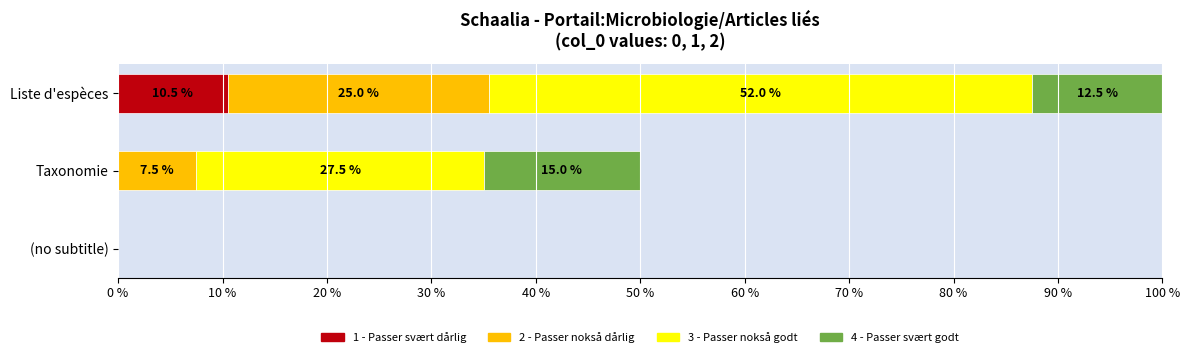

What are all the series names shown in the legend?

1 - Passer svært dårlig, 2 - Passer nokså dårlig, 3 - Passer nokså godt, 4 - Passer svært godt